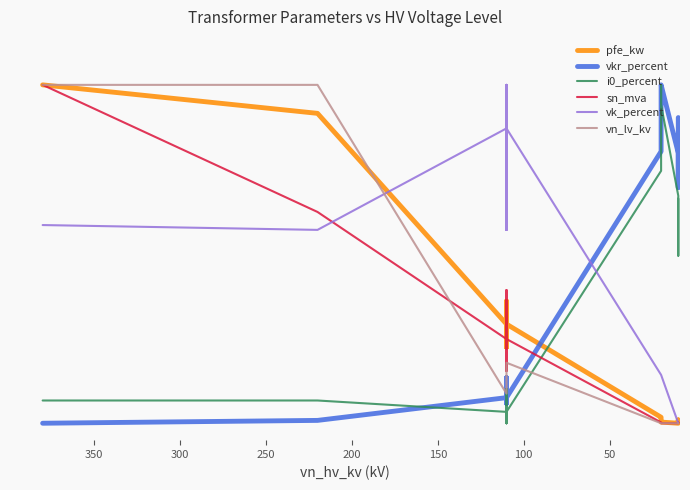

Between 100 and 150, which is larger?

100